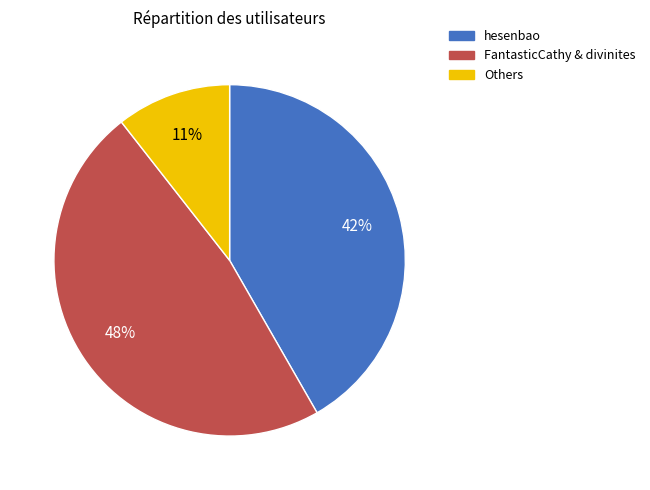

Which slice is the smallest?

Others